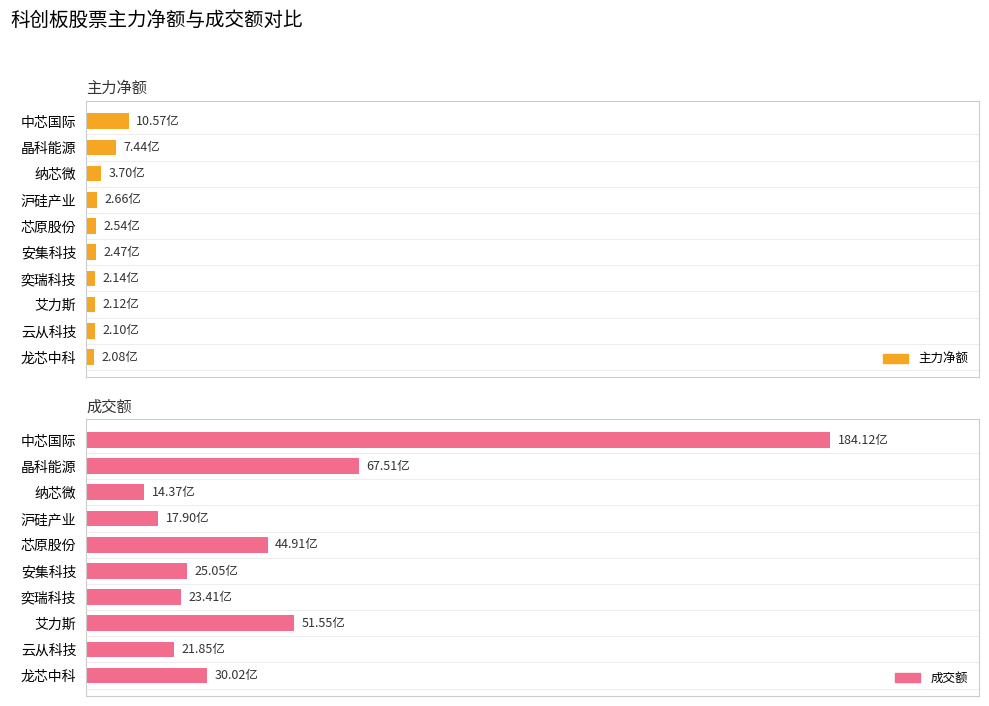

How many data points in 成交额 are less than 16?

5